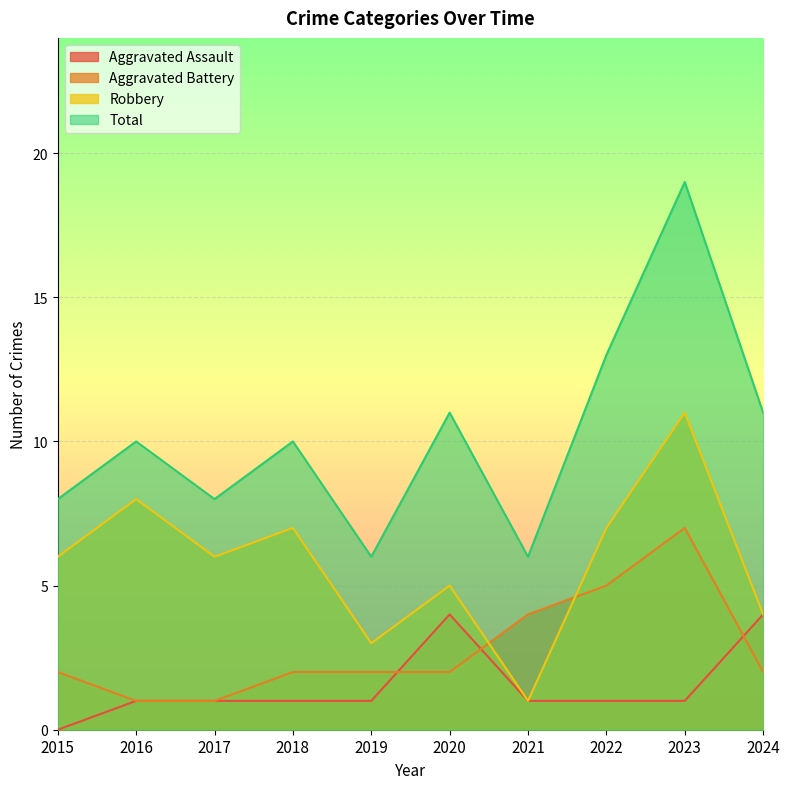

What is the total value across all series at 2020?

22